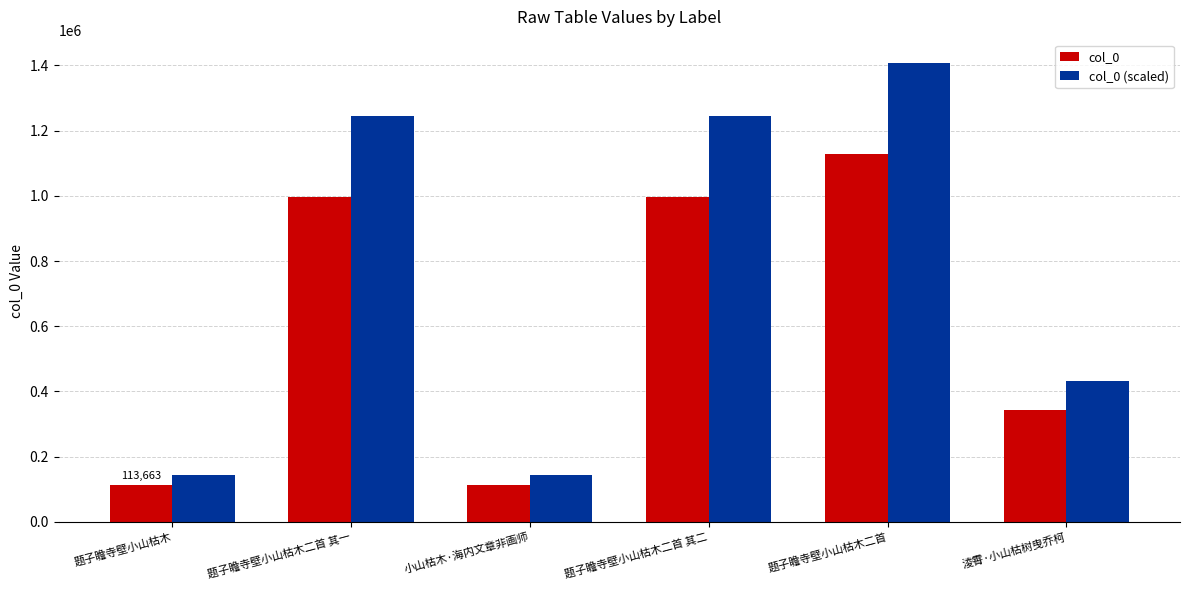

At which category does the chart reach its peak across all series?

题子瞻寺壁小山枯木二首